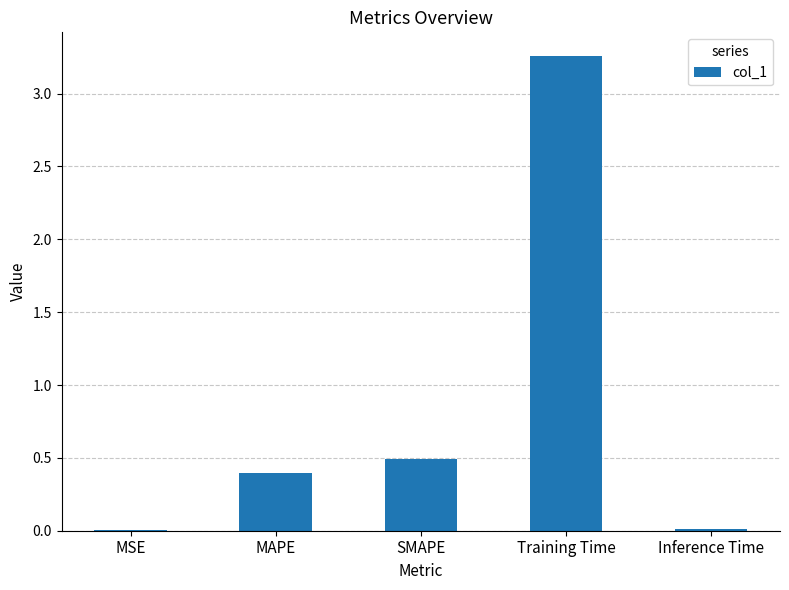

Between MSE and SMAPE, which is larger?

SMAPE